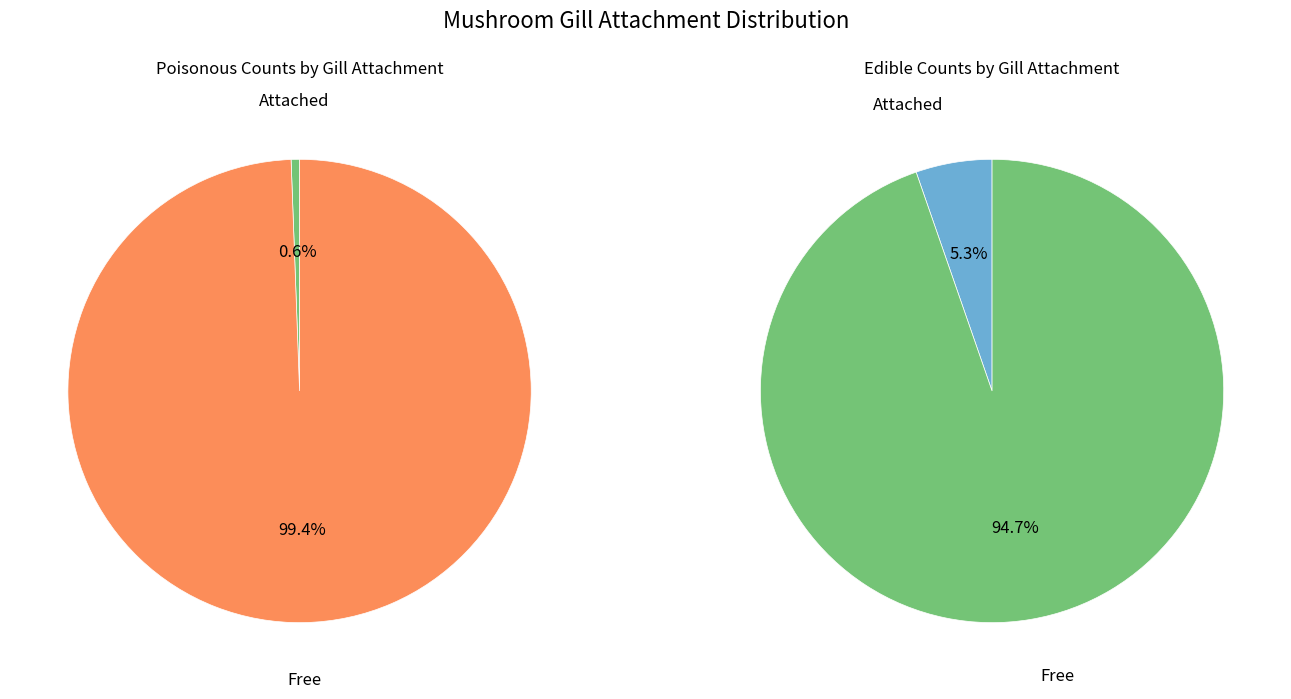

What is the difference between the highest and lowest values at Free?

389